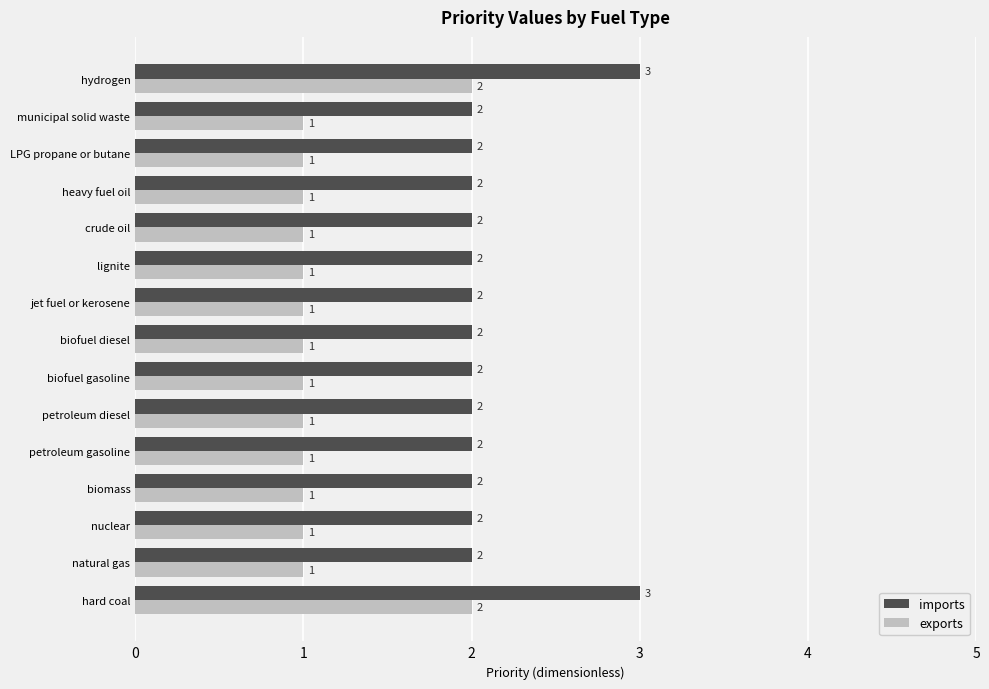

What are all the series names shown in the legend?

imports, exports